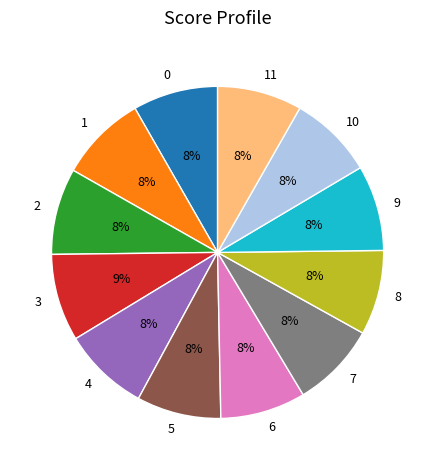

The 4 slice represents 8% of the pie. True or false?

True